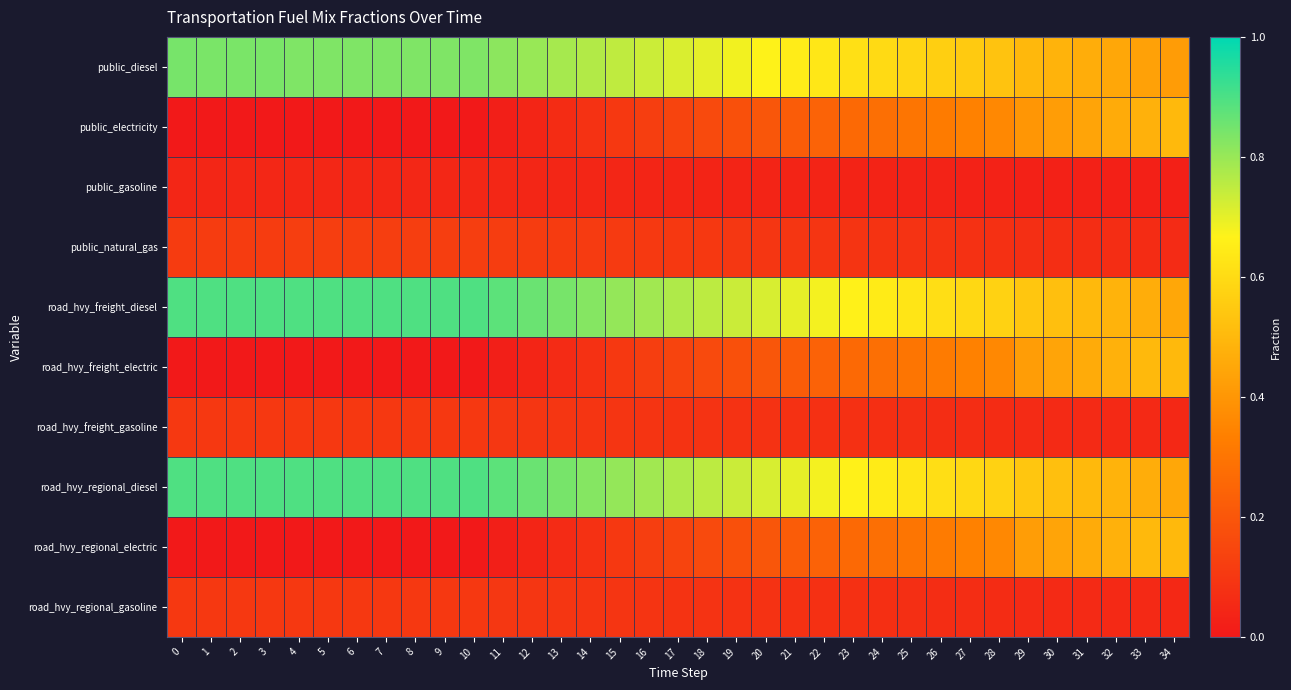

Rank the series at 22 from lowest to highest value.

public_gasoline, road_hvy_freight_gasoline, road_hvy_regional_gasoline, public_natural_gas, road_hvy_freight_electric, road_hvy_regional_electric, public_electricity, public_diesel, road_hvy_freight_diesel, road_hvy_regional_diesel